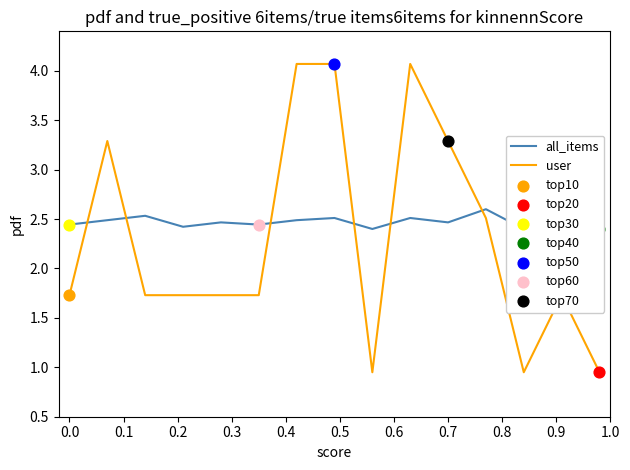

Is it true that user equals 1.7 at 0.0?

True